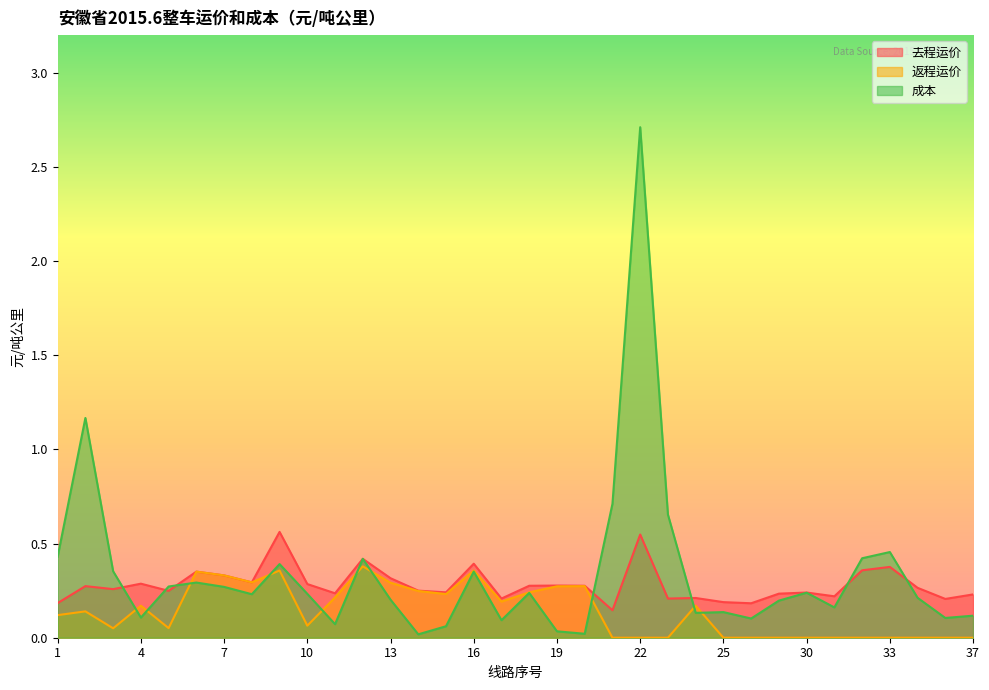

True or false: 成本 has a value of 0.2 at 9.

False